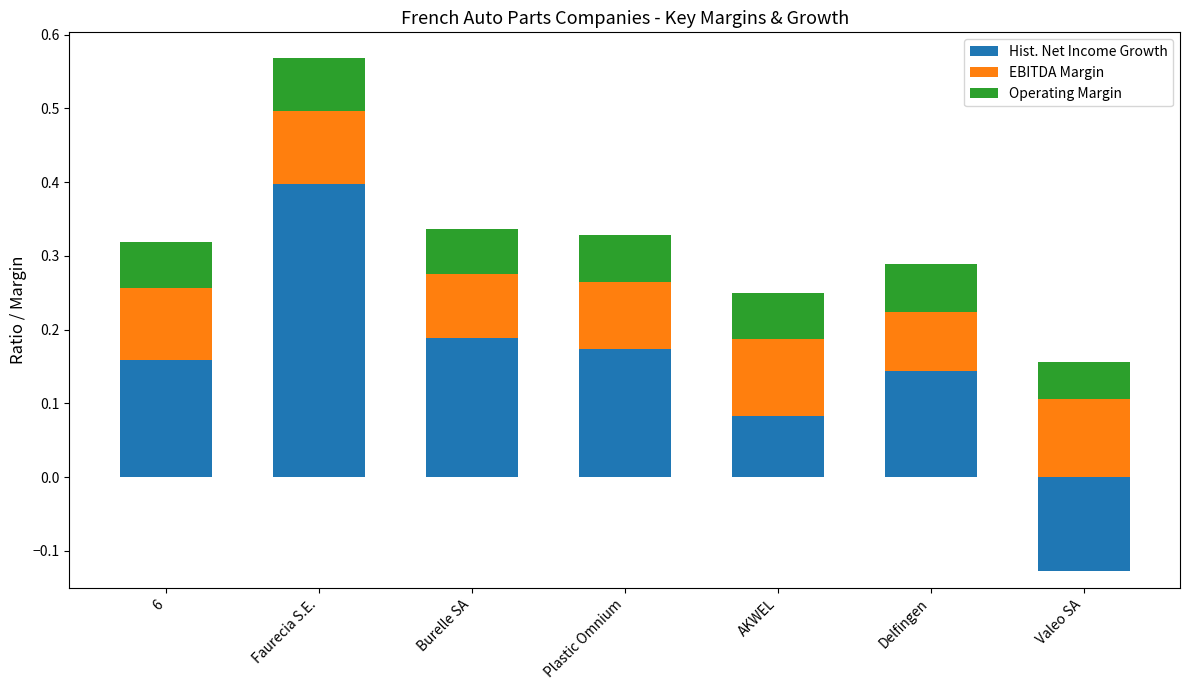

The value of Hist. Net Income Growth at Faurecia S.E. is 0.4. True or false?

True